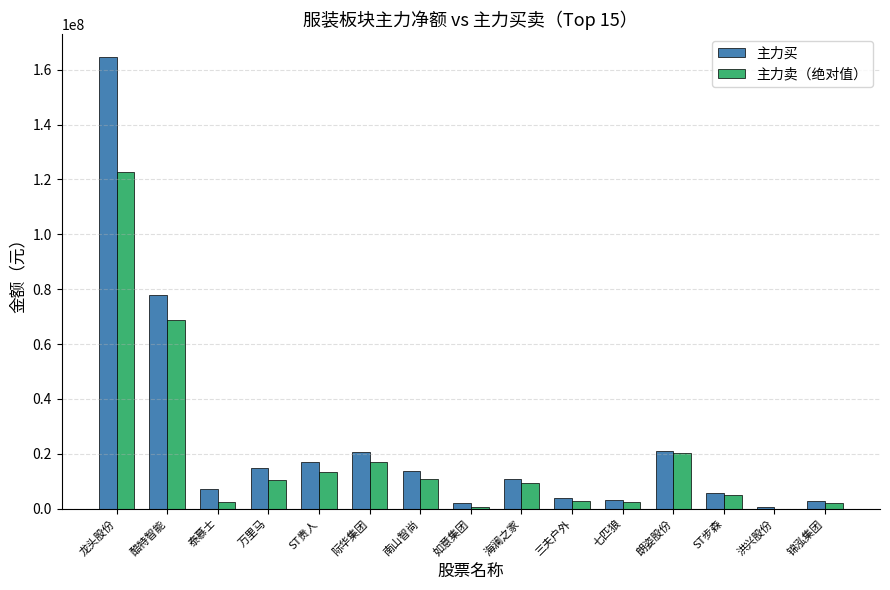

Is it true that 主力买 equals 123415058 at 酷特智能?

False